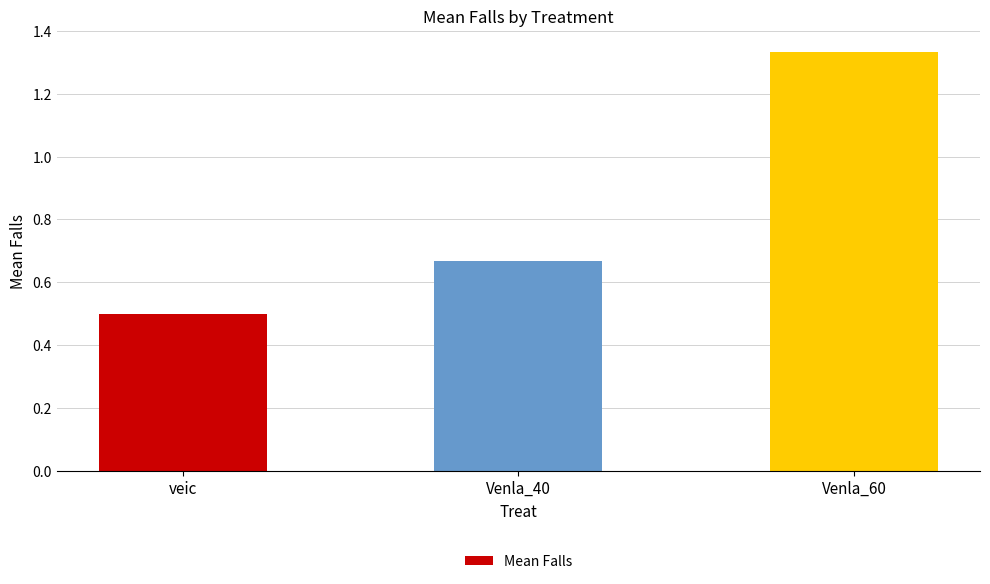

What is the average value?

0.8